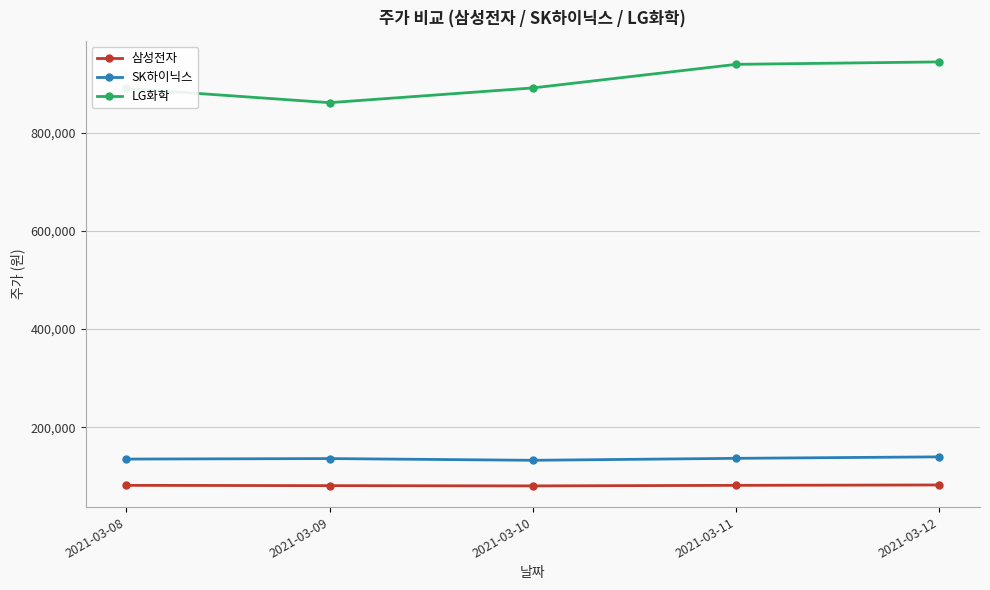

What are all the series names shown in the legend?

삼성전자, SK하이닉스, LG화학